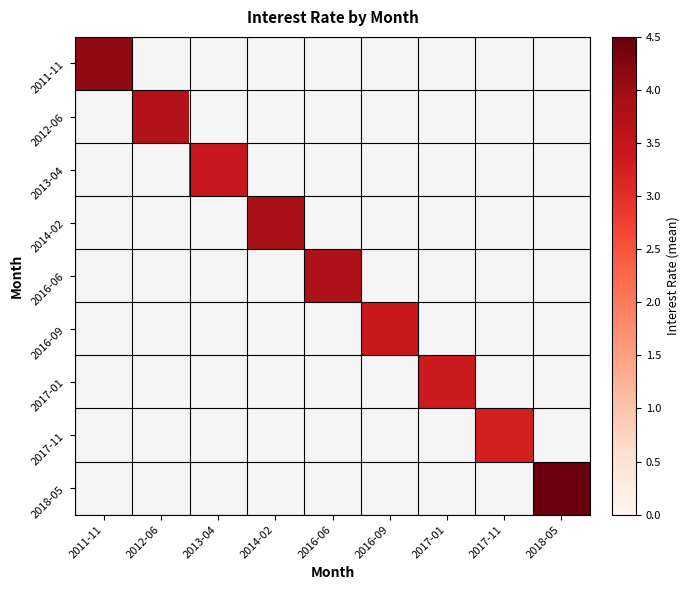

At 2017-11, list the series in order from smallest to largest.

2011-11, 2012-06, 2013-04, 2014-02, 2016-06, 2016-09, 2017-01, 2017-11, 2018-05